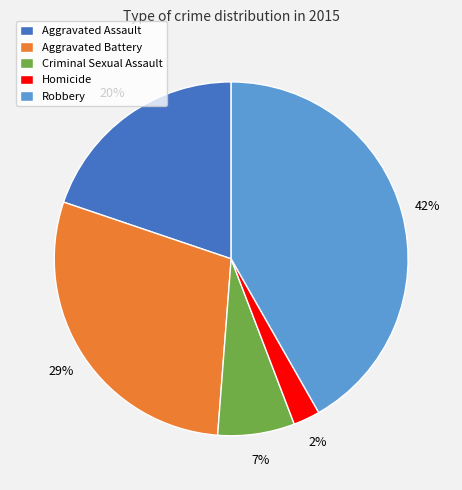

Which has a higher value, Aggravated Assault or Robbery?

Robbery